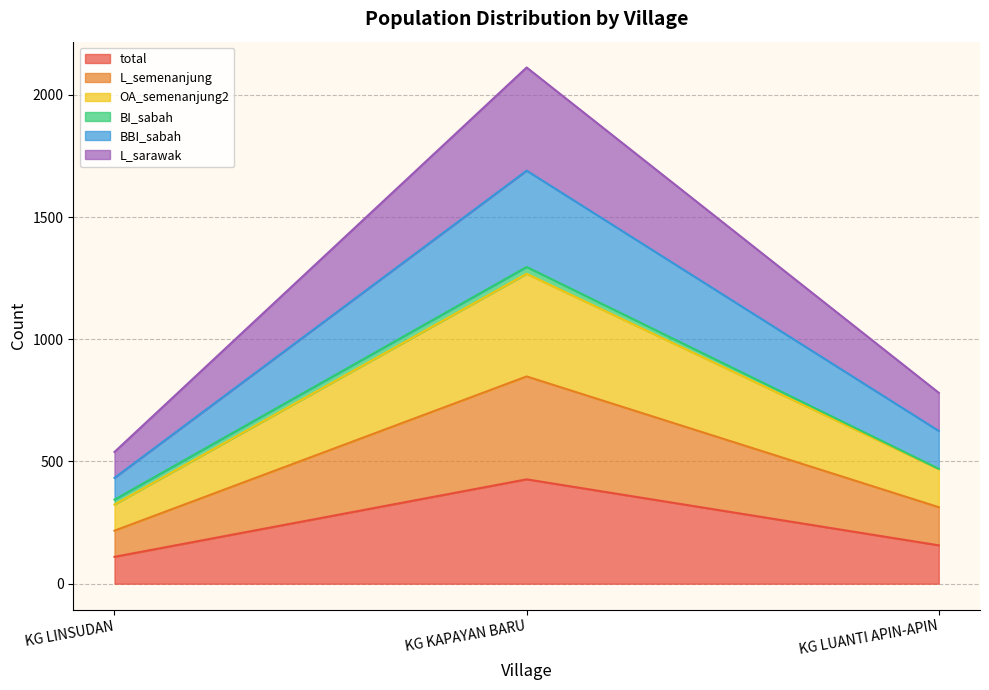

Which category has the highest value in the total series?

KG KAPAYAN BARU